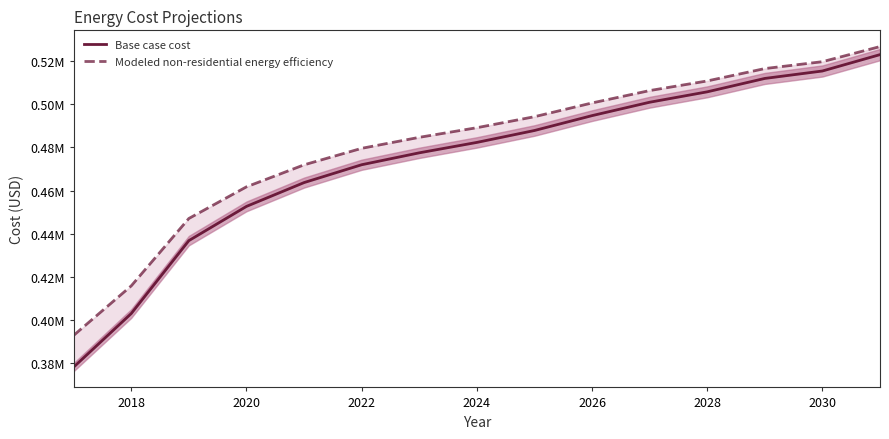

Does the chart have visible grid lines?

No